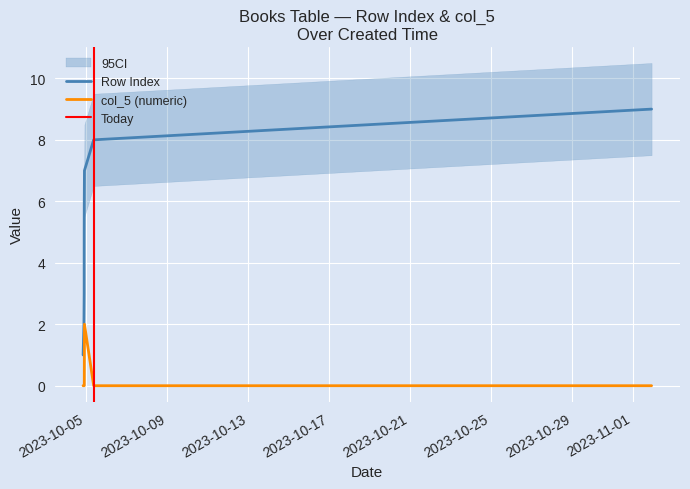

Is it true that col_5 (numeric) equals 0 at 2023-10-04 21:55:54?

True